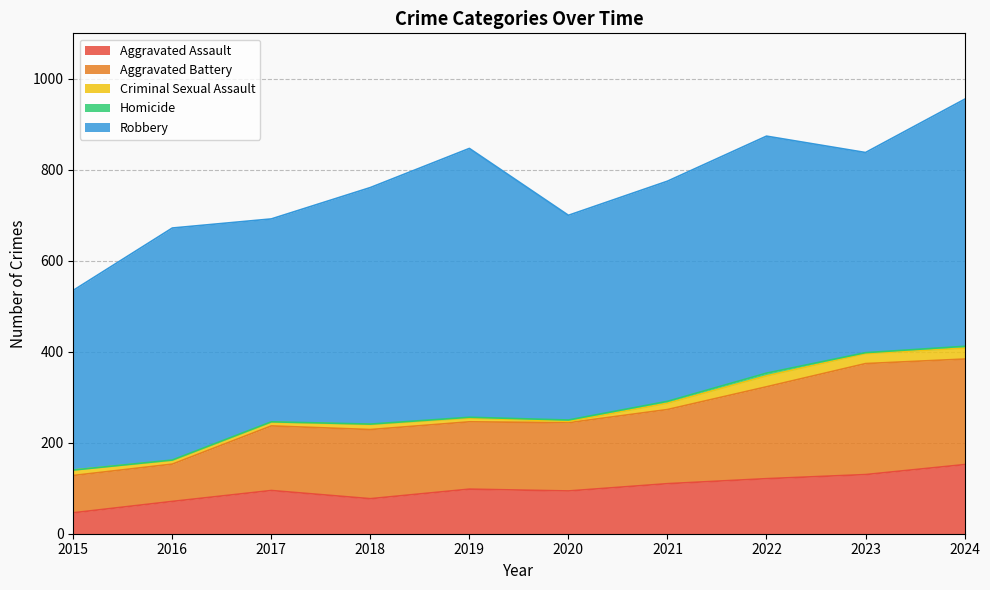

At which category does Aggravated Battery reach its first local peak?

2018